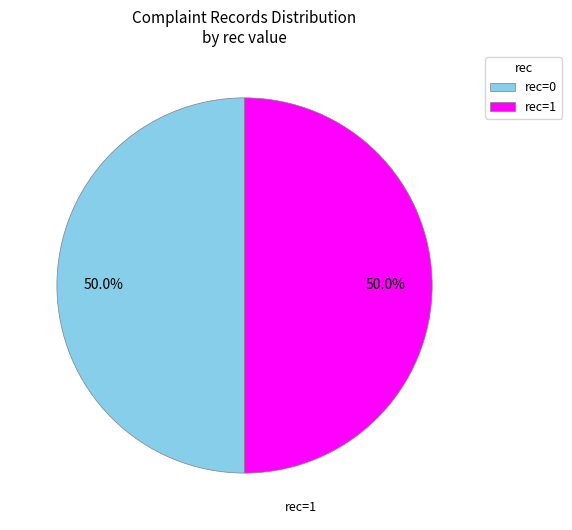

Combined, what portion of the pie is rec=0 and rec=1?

100.0%